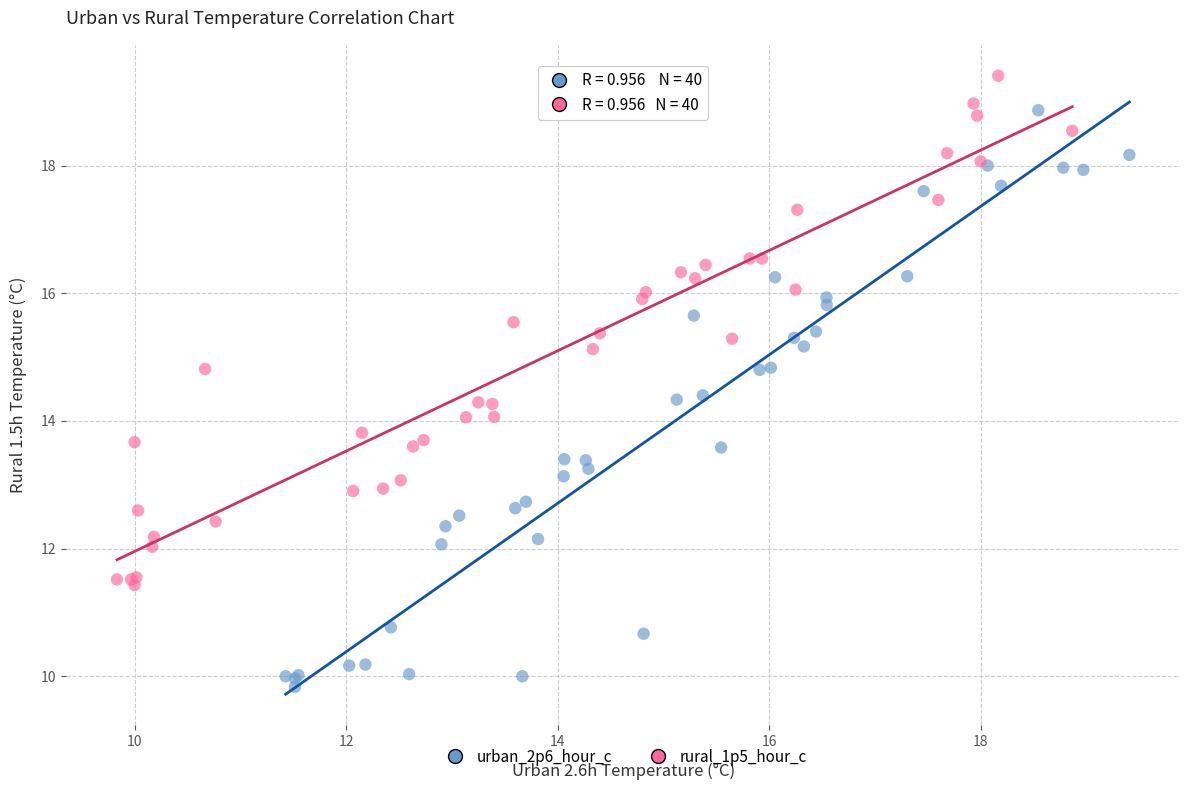

What are all the series names shown in the legend?

urban_2p6_hour_c, rural_1p5_hour_c